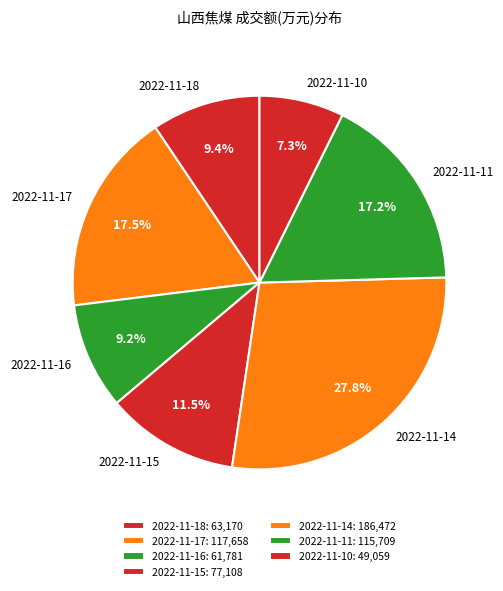

What is the total percentage of 2022-11-16 and 2022-11-15?

20.7%